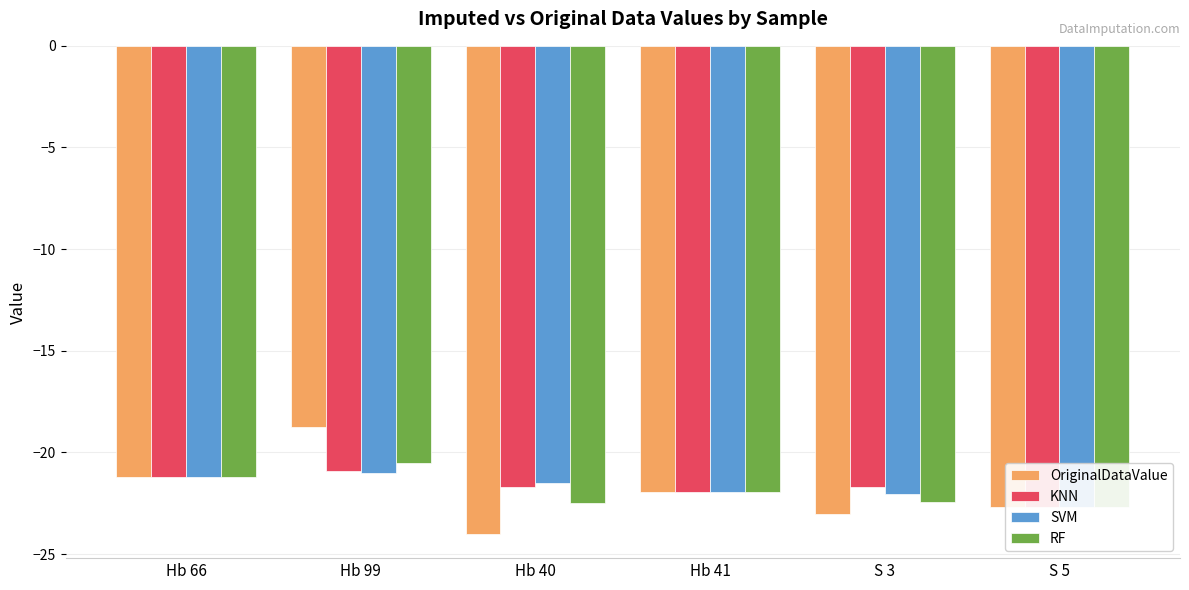

At which label does KNN reach its minimum?

S 5